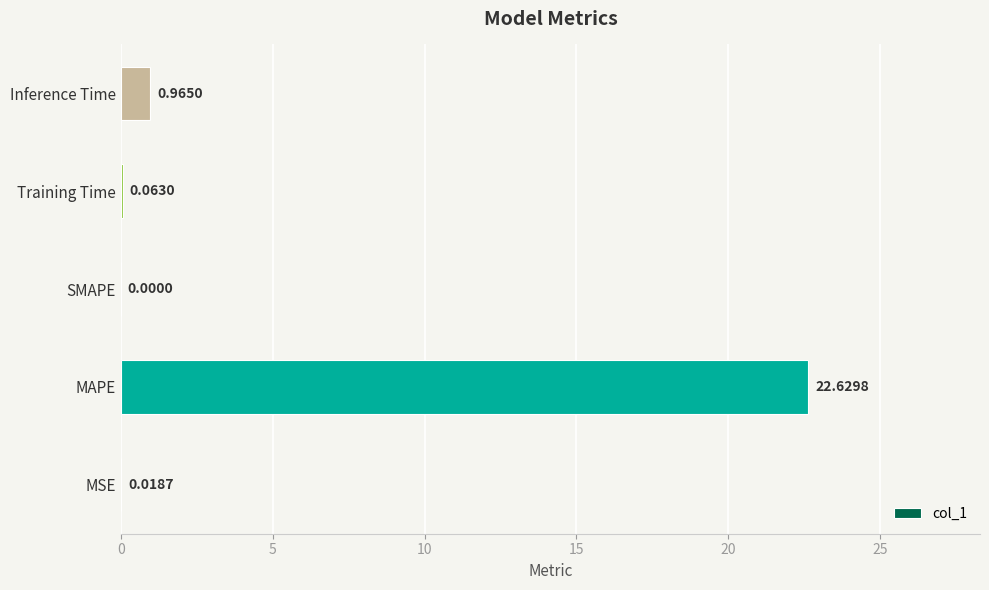

Which label corresponds to the largest value in the chart?

MAPE